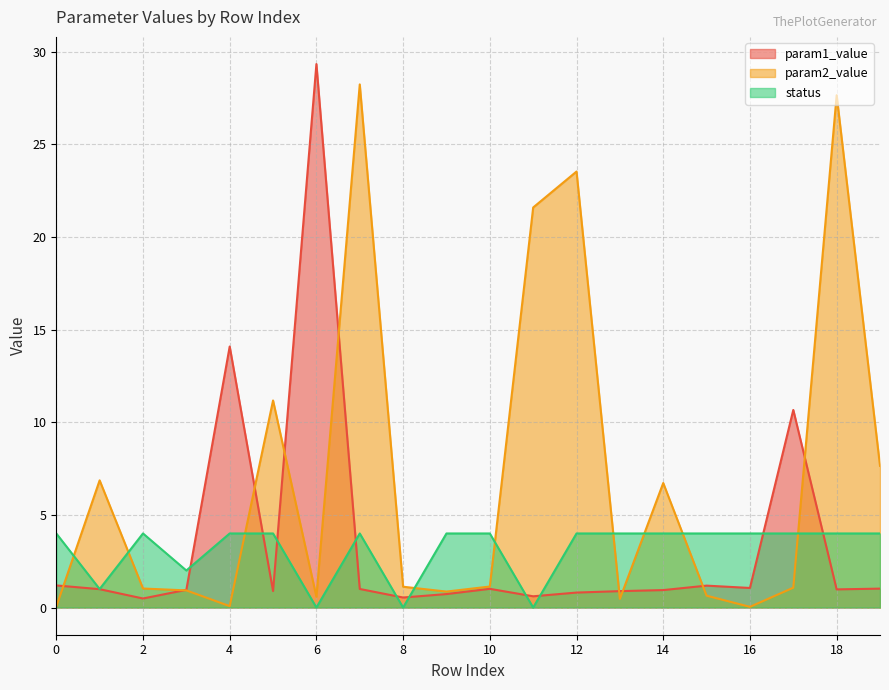

Between 4 and 8, which series saw the biggest shift?

param1_value